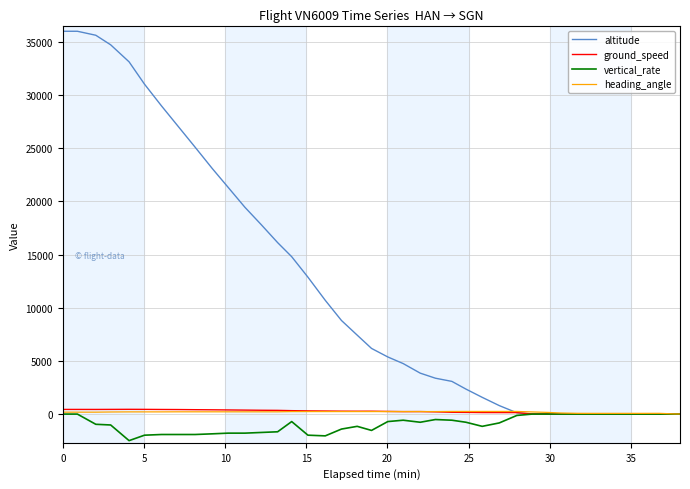

Which series has the largest range (max minus min)?

altitude